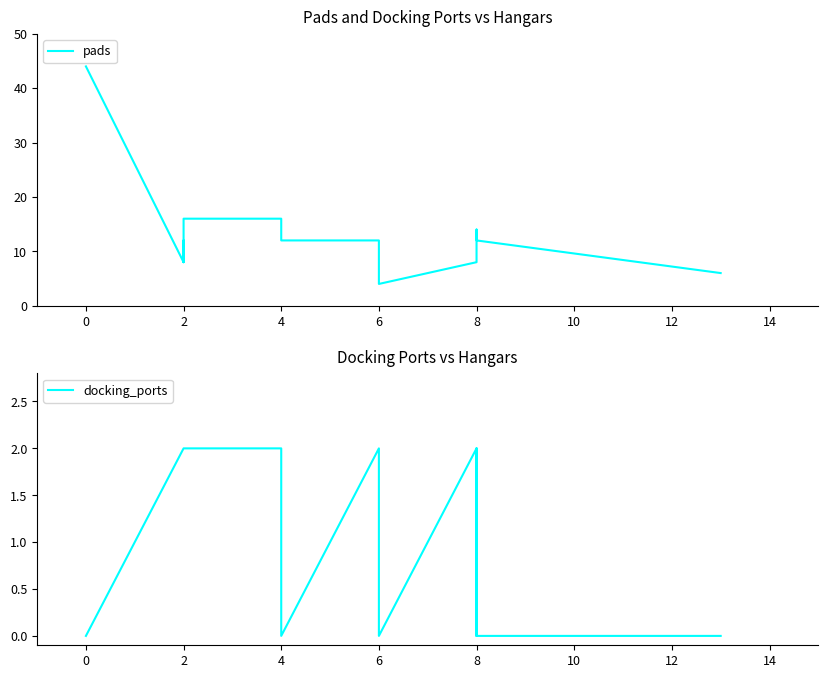

What is the maximum value for pads?

44